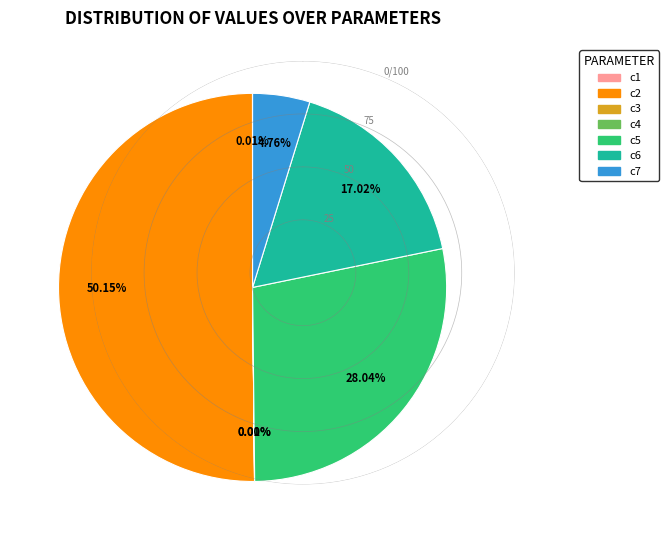

Does c7 represent more than half of the total?

No